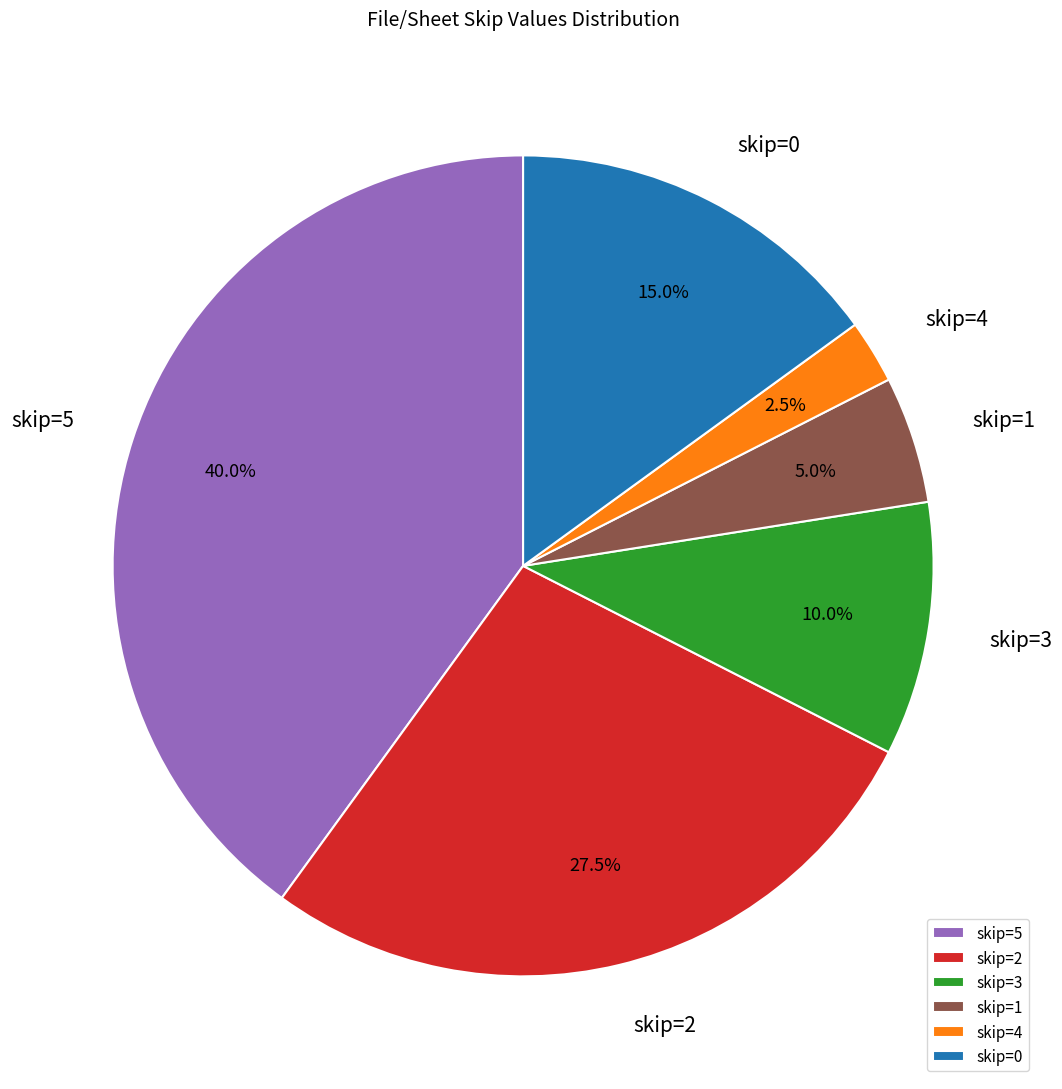

Rank the categories by value from lowest to highest.

skip=4, skip=1, skip=3, skip=0, skip=2, skip=5